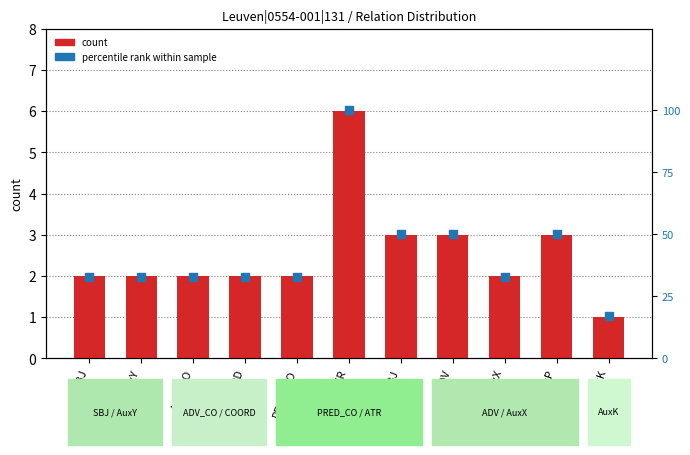

Which series has the largest Y range (max minus min)?

percentile rank within sample